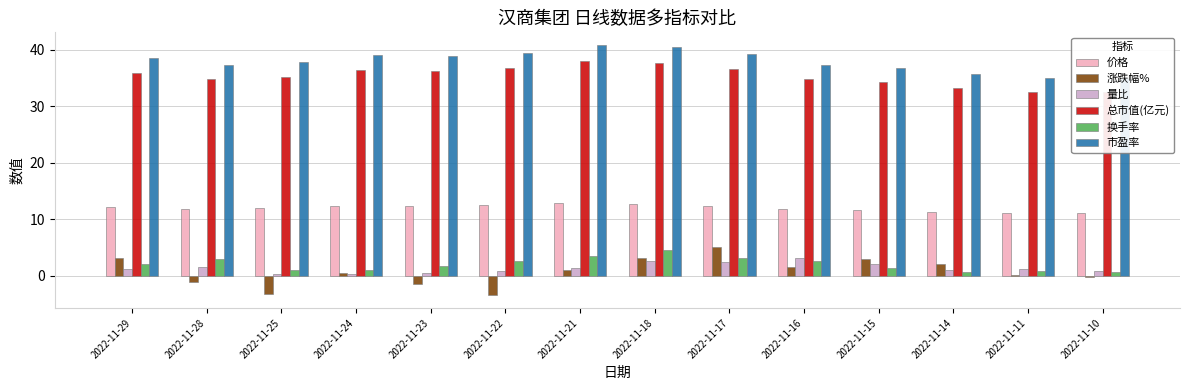

What is the approximate value of 总市值(亿元) at 2022-11-18?

37.7